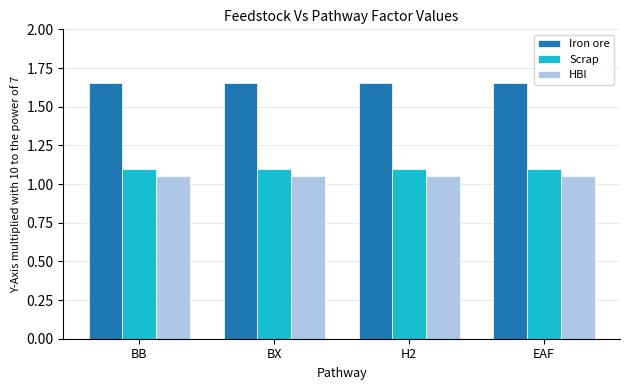

Is it true that Scrap equals 1.9 at BX?

False